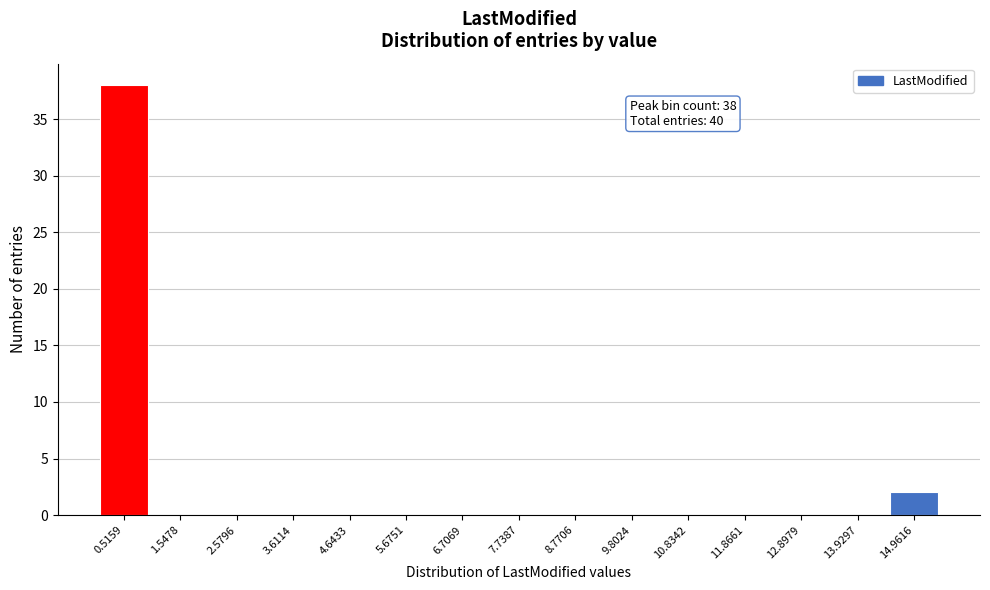

Reading left to right, extract all data points from this chart.

0.5159=38	1.5478=0	2.5796=0	3.6114=0	4.6433=0	5.6751=0	6.7069=0	7.7387=0	8.7706=0	9.8024=0	10.8342=0	11.8661=0	12.8979=0	13.9297=0	14.9616=2